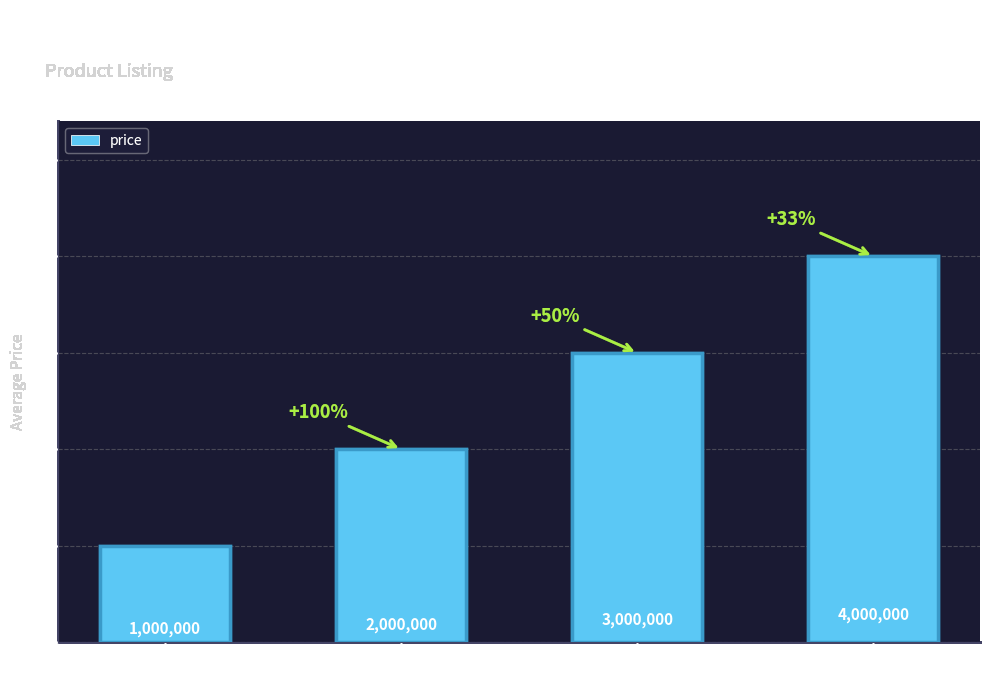

At which label is the value closest to 2500000?

DEF